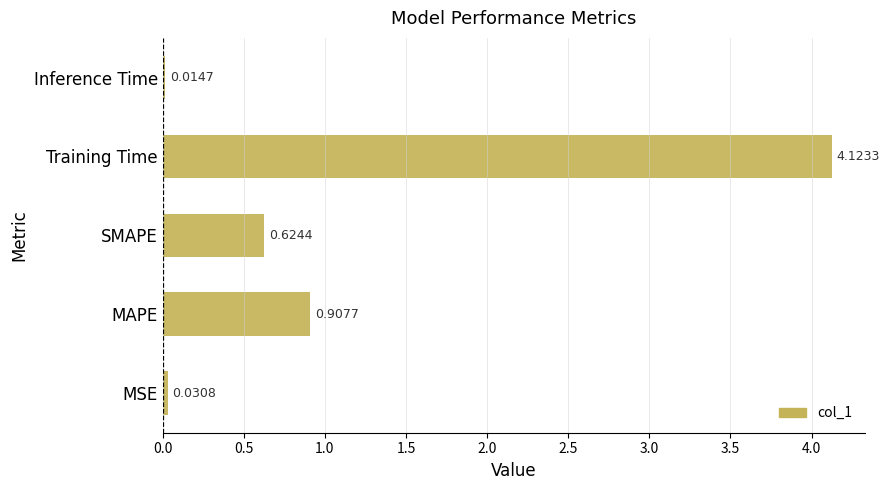

Are the bars grouped side by side (vs. stacked)?

No